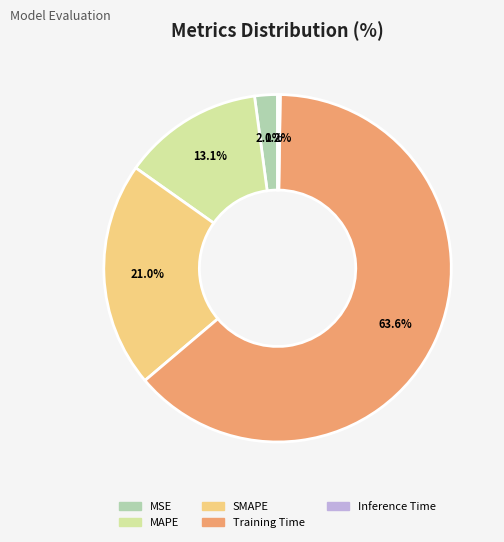

To the nearest percent, what percentage of the pie is SMAPE?

21%